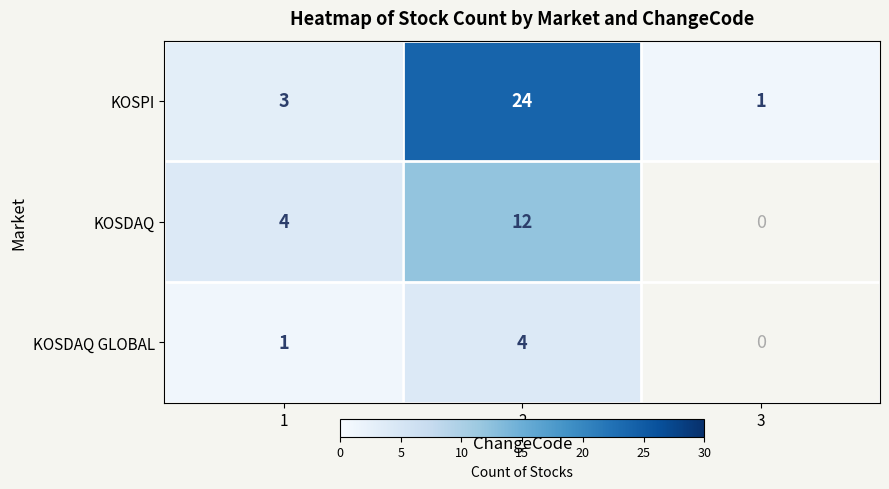

Is it true that KOSPI equals 0.3 at 3?

False